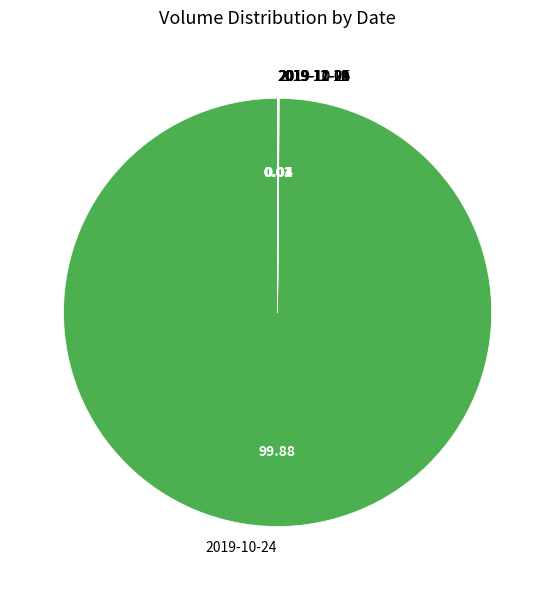

Does 2019-10-24 account for over 50% of the chart?

Yes